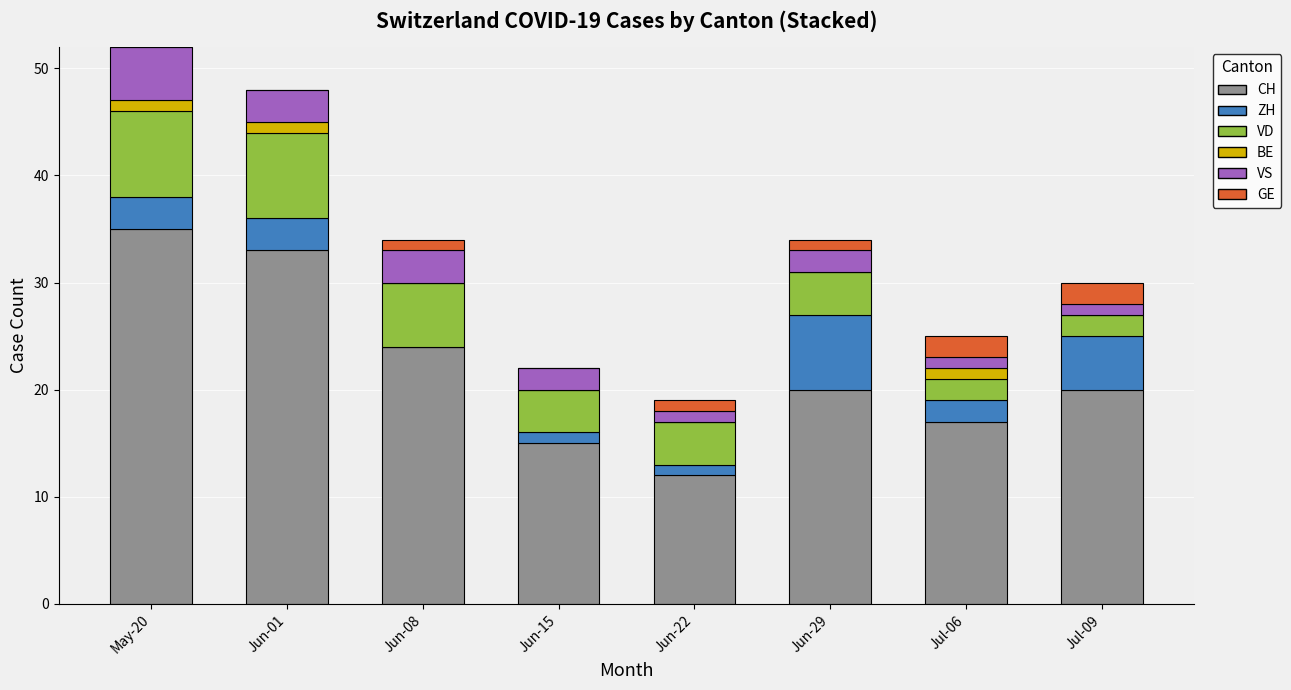

Where is CH nearest to the value 23?

Jun-08